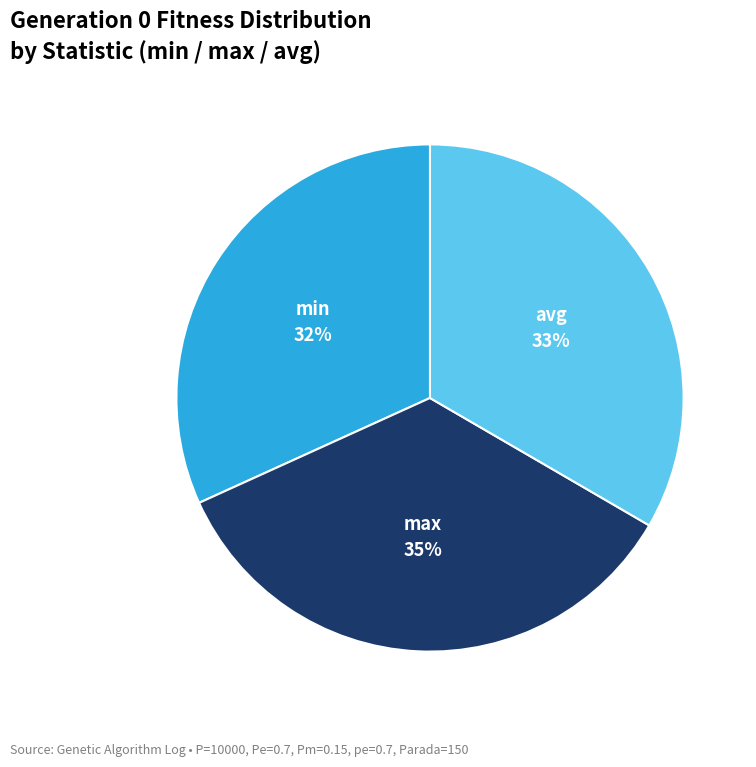

To the nearest percent, what is the average slice percentage?

33%